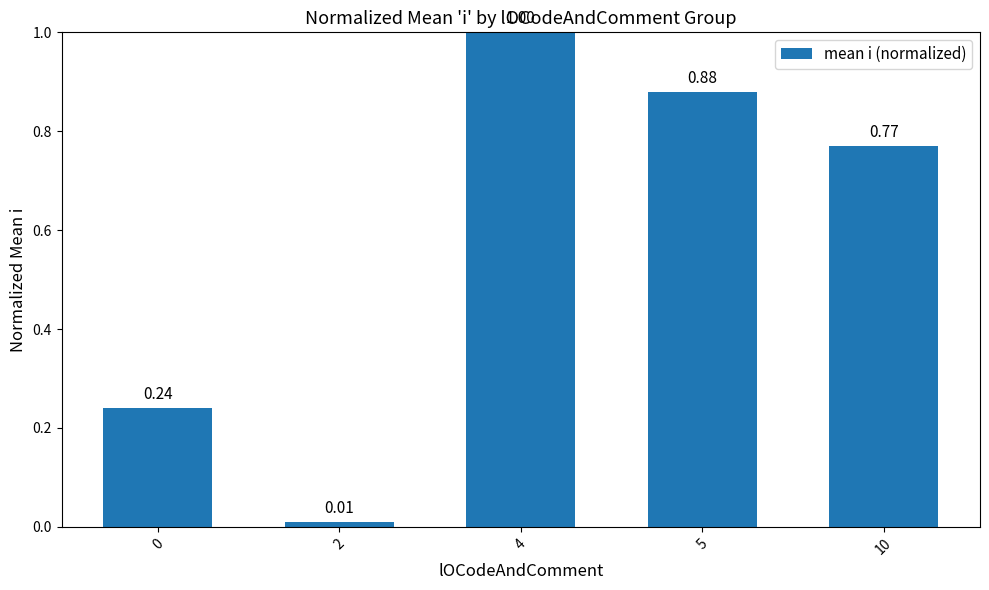

Which label corresponds to the largest value in the chart?

4